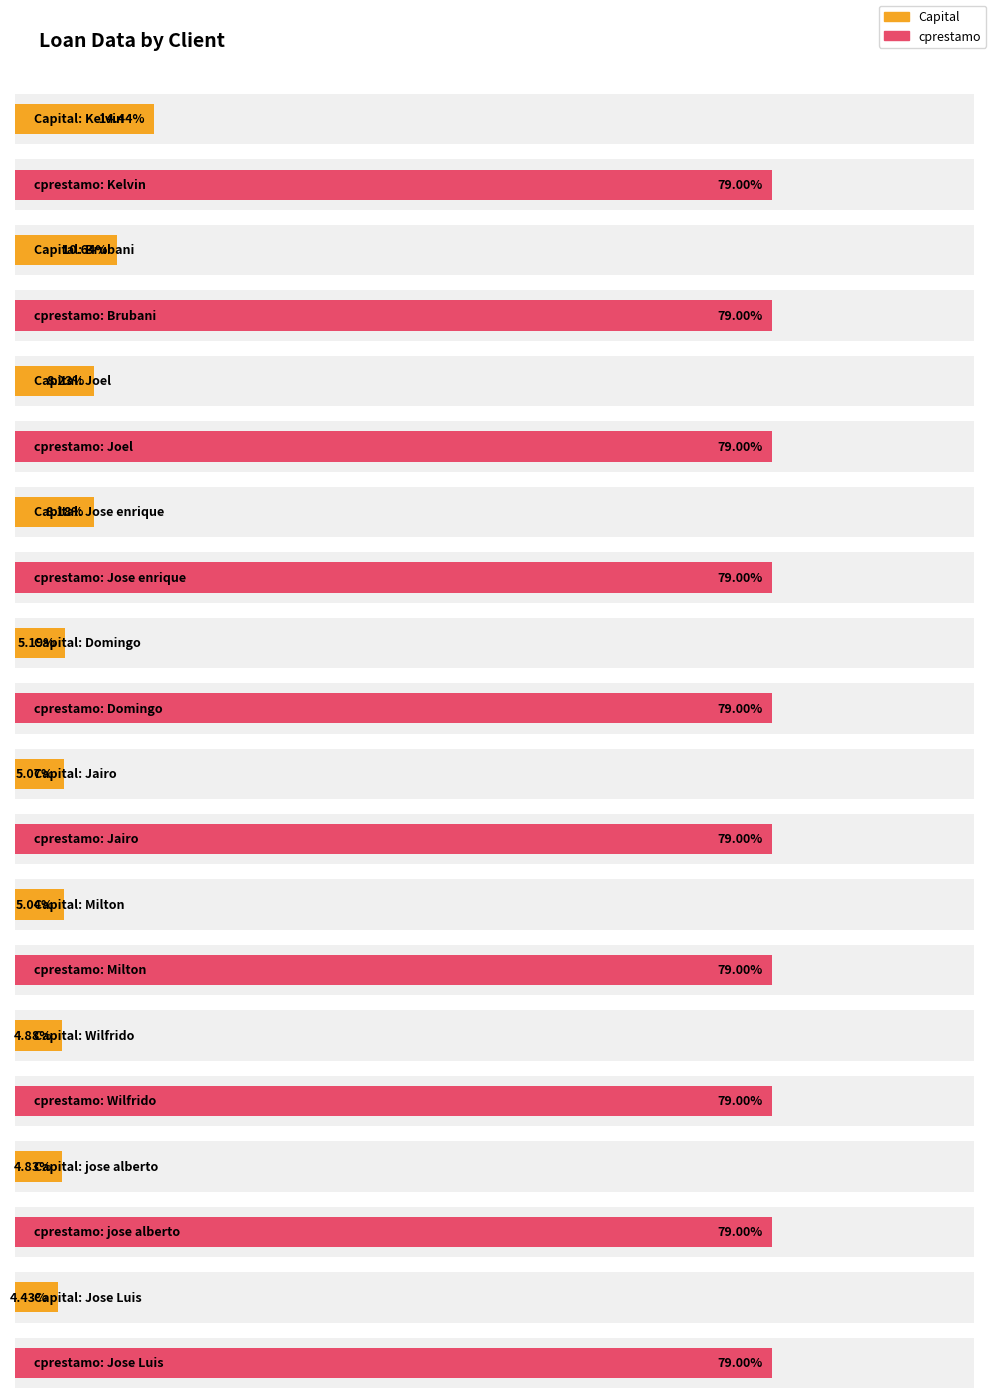

Is it true that ccliente equals 33 at Yeison?

False